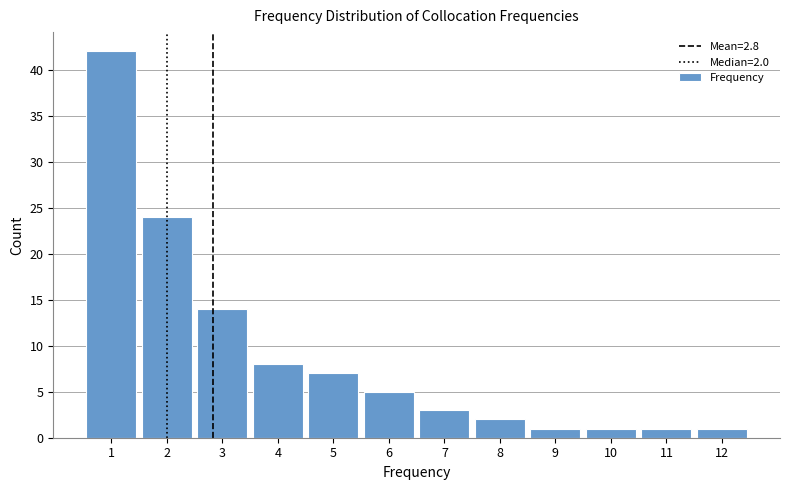

Over which range of the x-axis is the bar tallest?

0.5 to 1.5